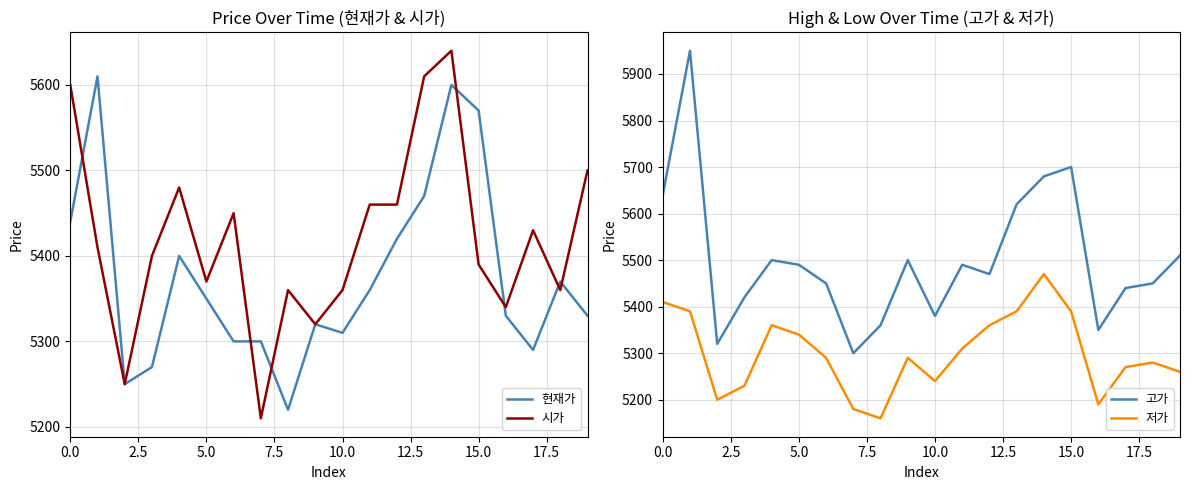

True or false: 고가 has more than 1 points higher than both neighbors.

True